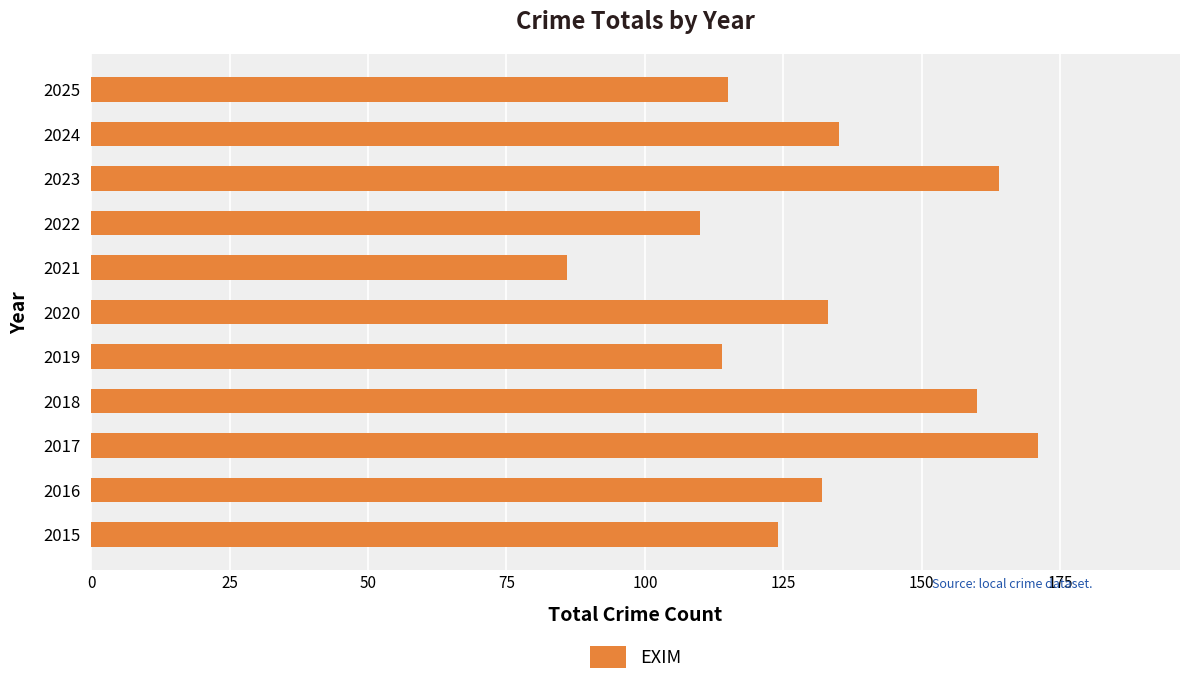

The value at 2015 is 124. True or false?

True